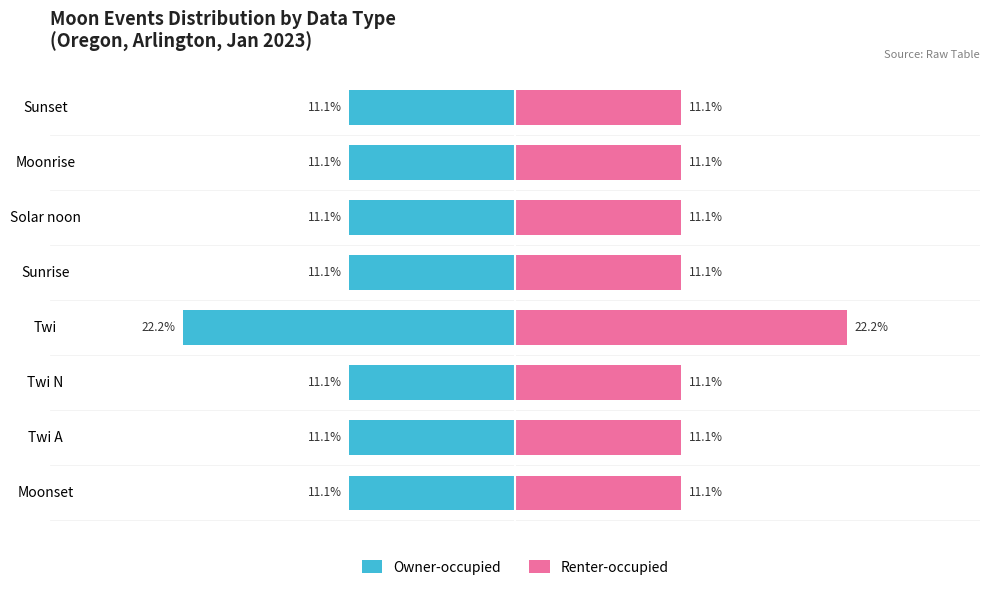

At Moonrise, list the series in order from smallest to largest.

Owner-occupied, Renter-occupied